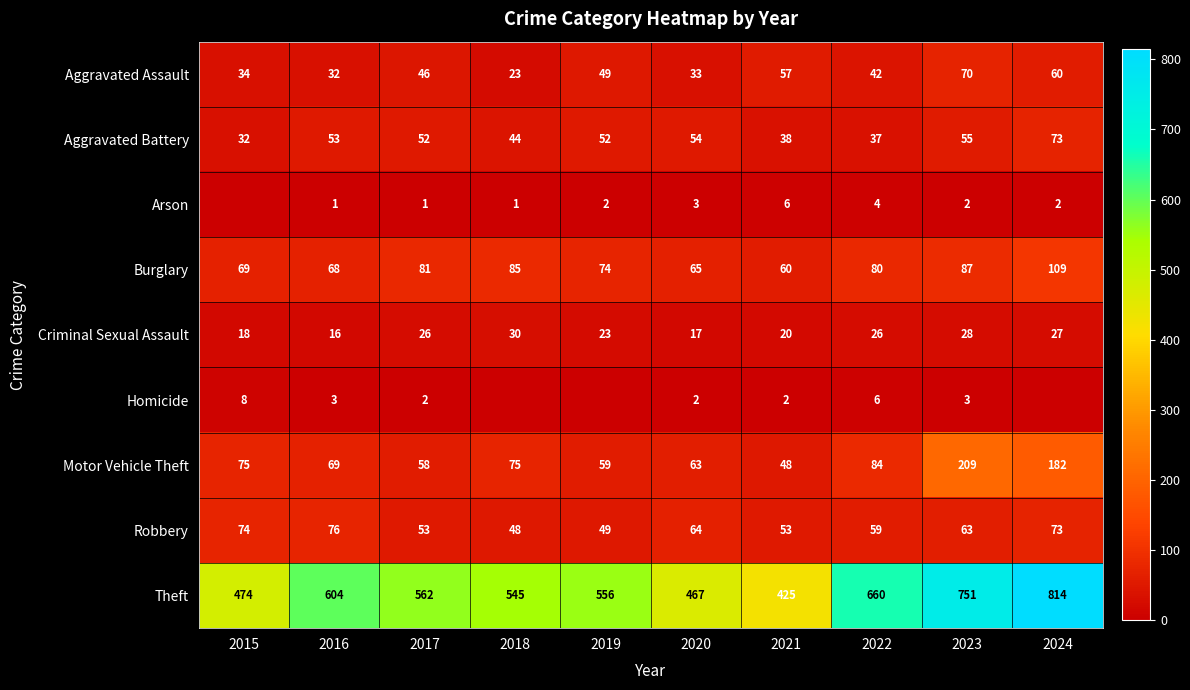

Which series changed the most between 2020 and 2024?

Theft